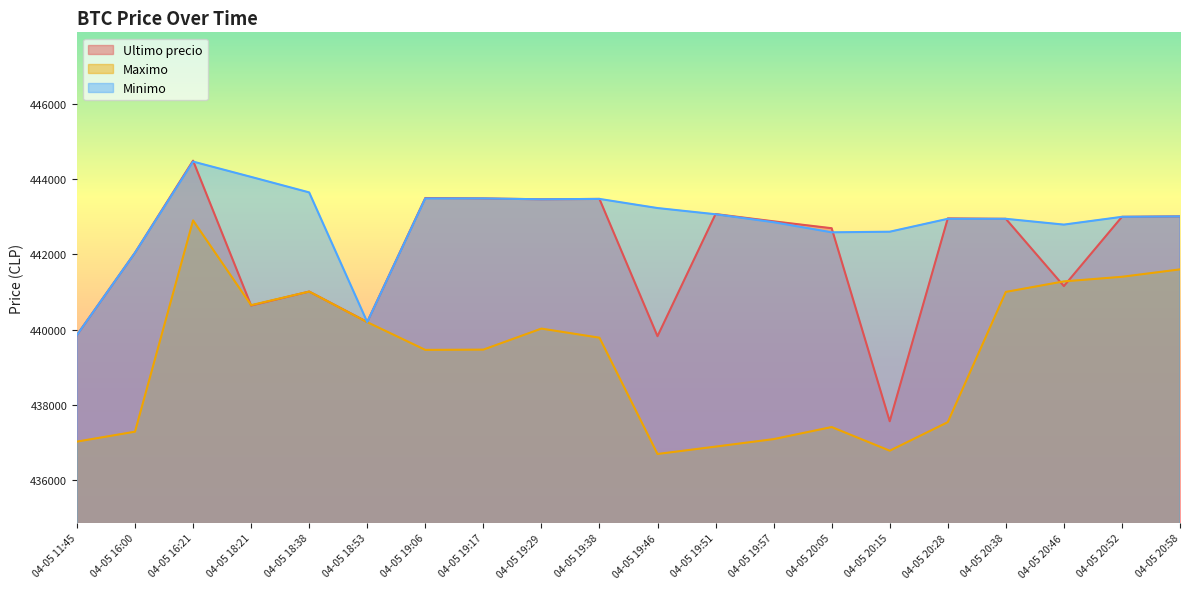

What is the approximate value of Ultimo precio at 04-05 20:52, to the nearest 100?

443000